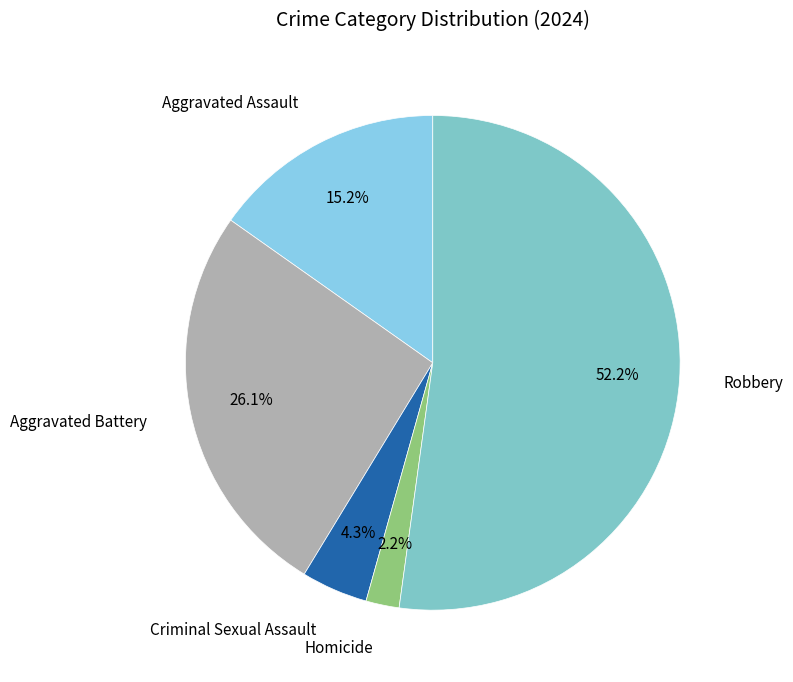

How many slices are in this pie chart?

5